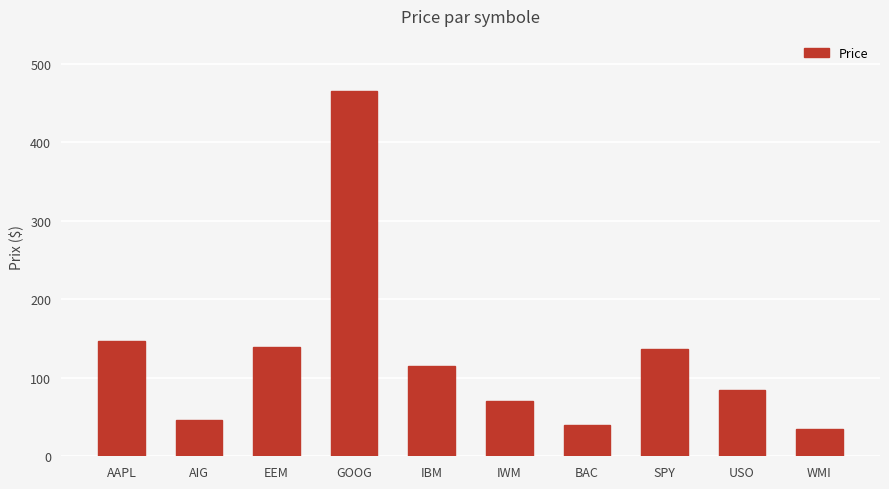

The chart shows a value of 109.8 at GOOG. True or false?

False